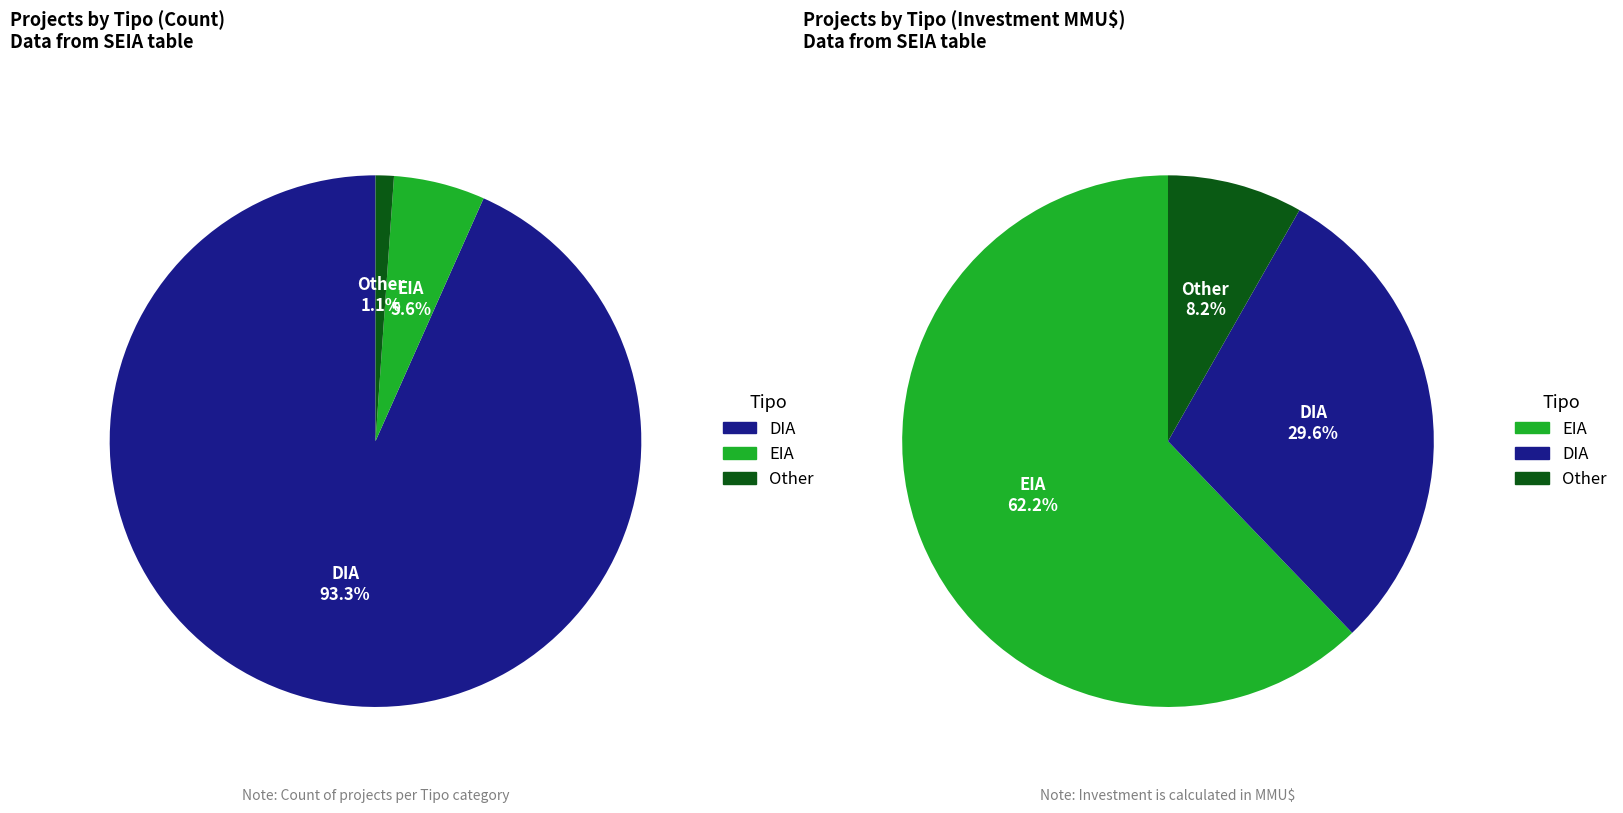

Which slice is the smallest?

Other